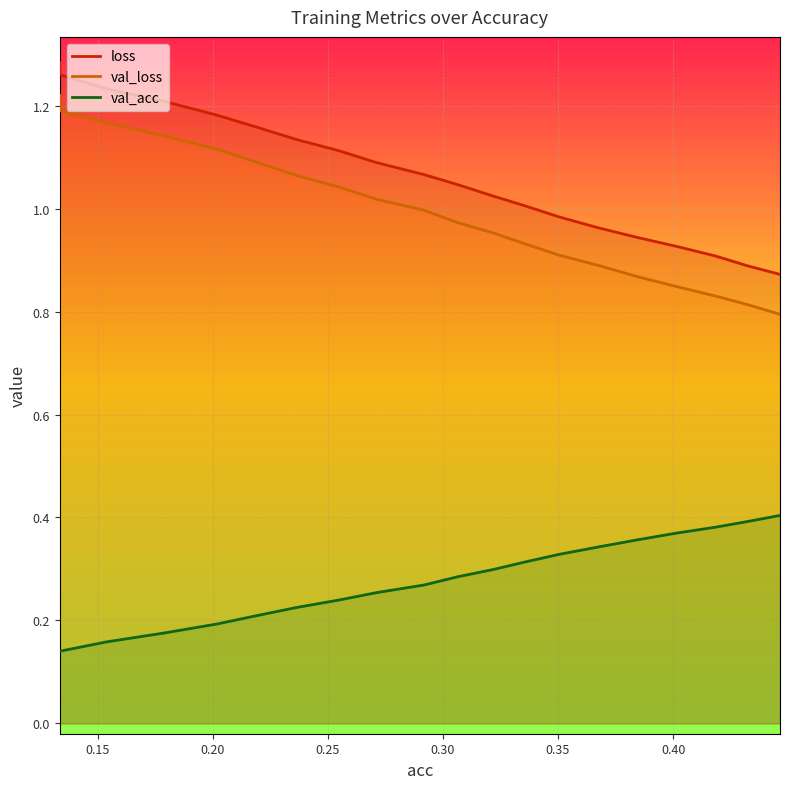

Between 0.36765099822739633 and 0.2548862325633795, which is larger?

0.2548862325633795